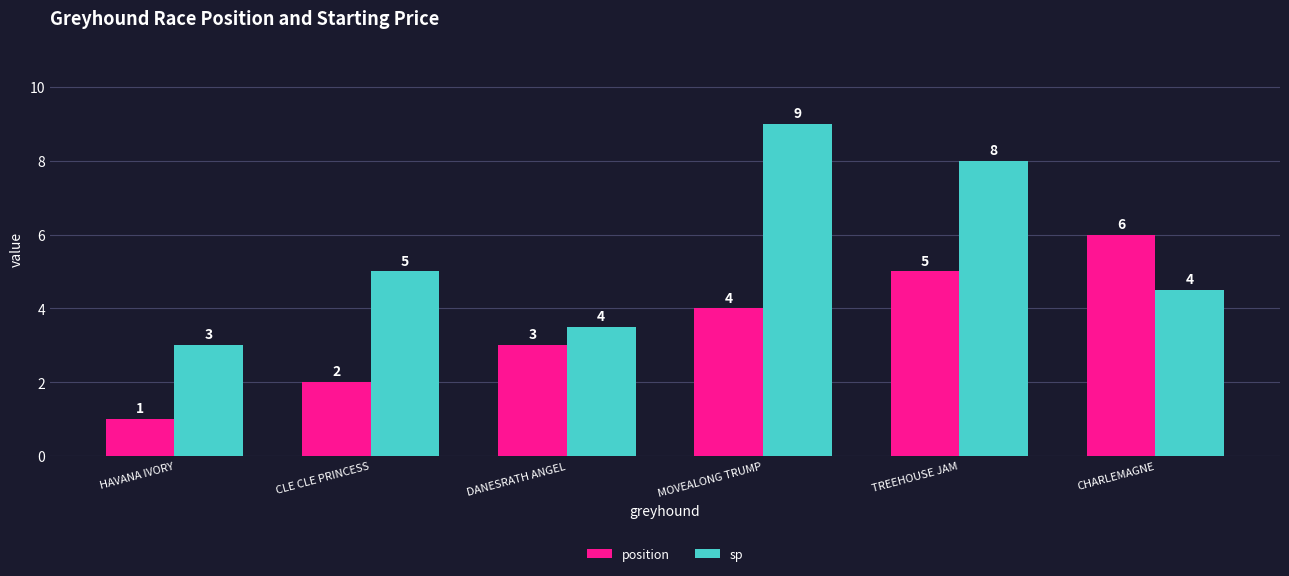

How many data points does each series have?

6